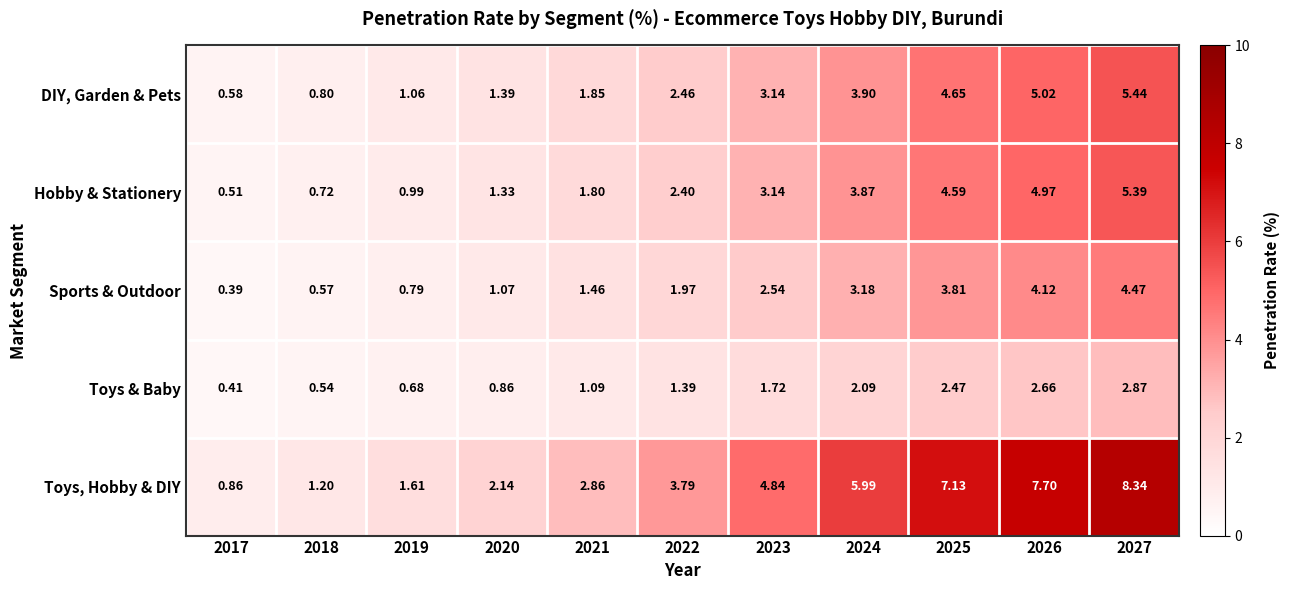

At how many categories does at least one series exceed 7?

3